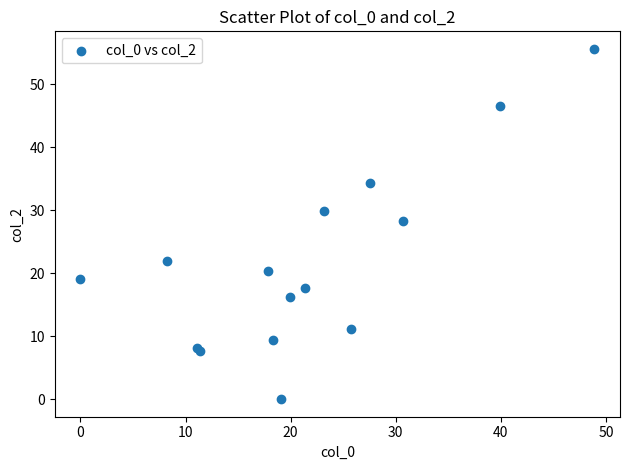

What Y value in the scatter plot is closest to 27?

28.3